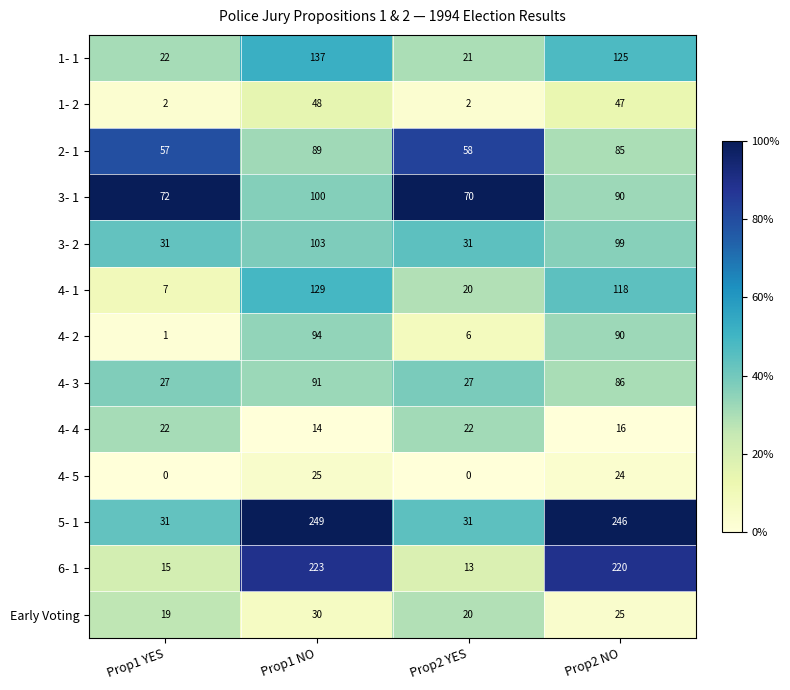

Which series has the largest total across all categories?

5- 1